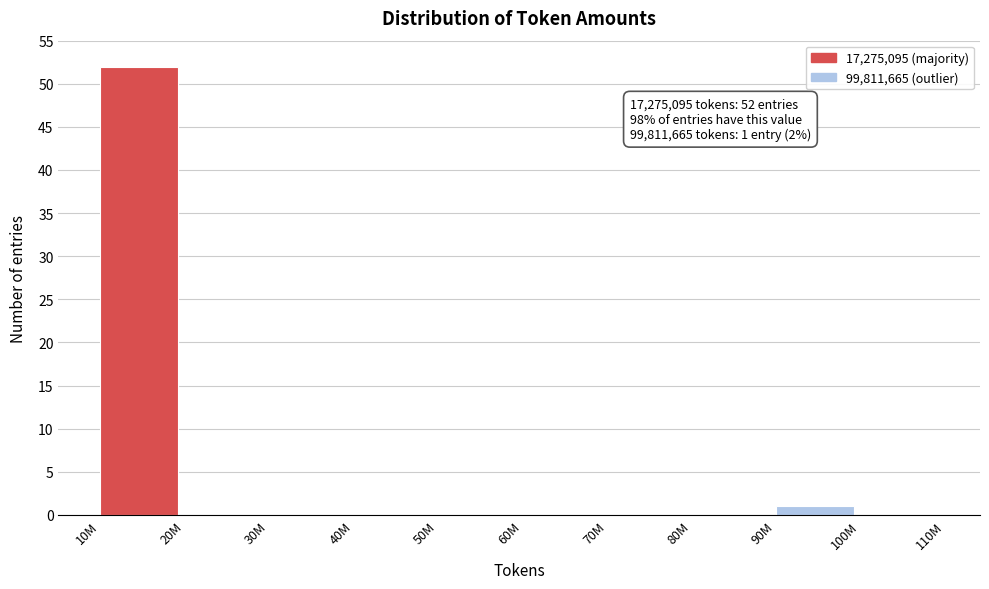

Reading left to right, list all the values displayed in this chart.

10M=52	20M=0	30M=0	40M=0	50M=0	60M=0	70M=0	80M=0	90M=1	100M=0